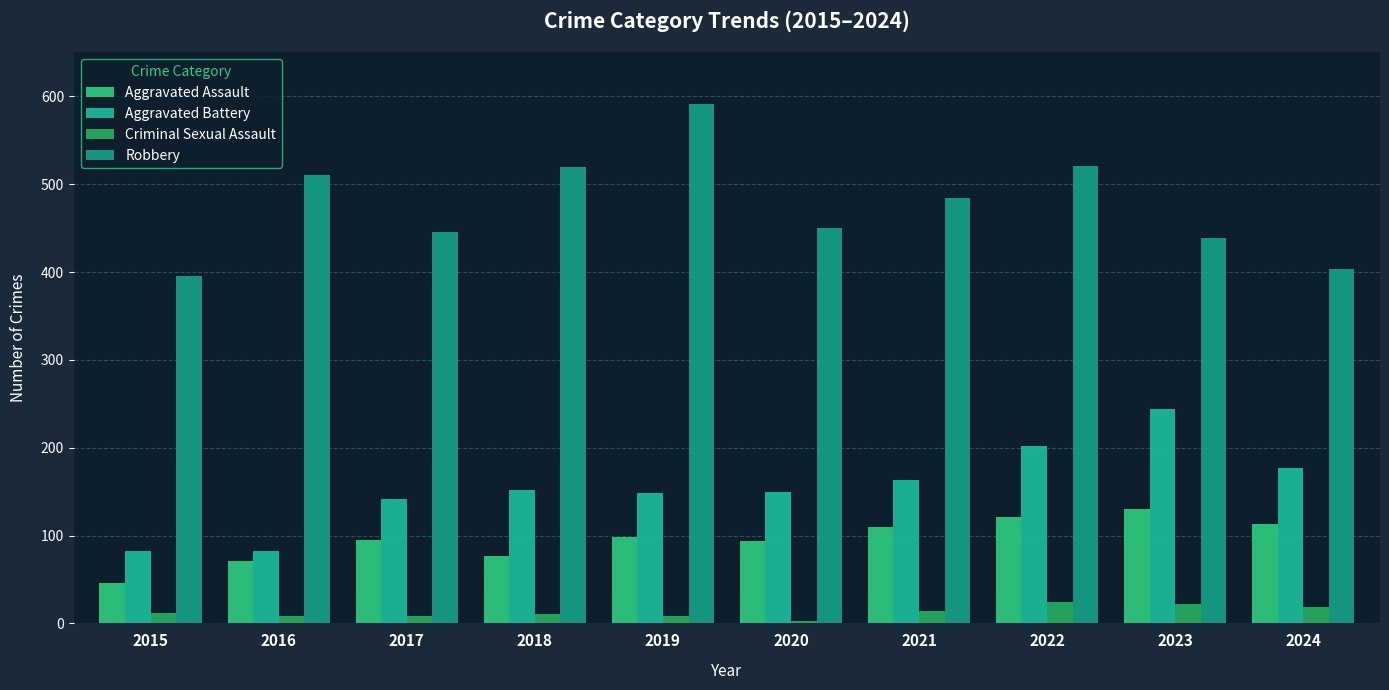

What is the highest value of the Criminal Sexual Assault series?

24